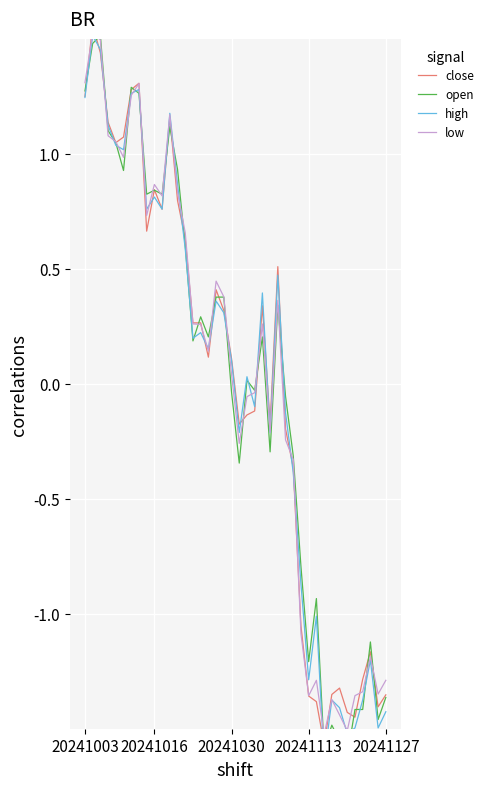

What is the minimum value for low?

-1.5